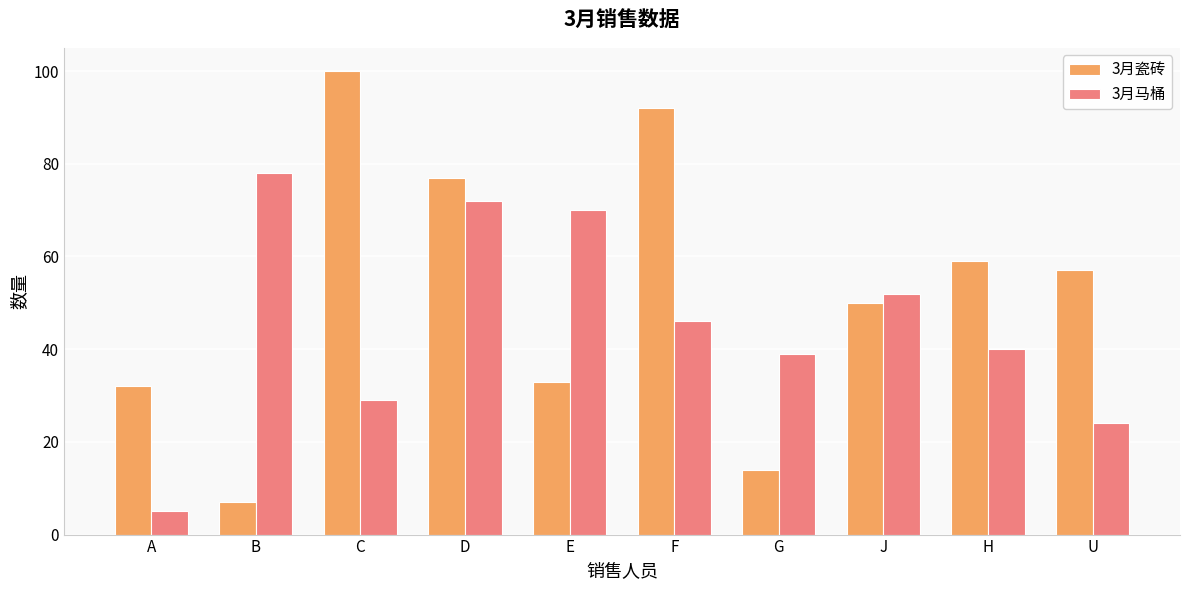

What is the value of the 3月瓷砖 bar at the 10th from the left?

57